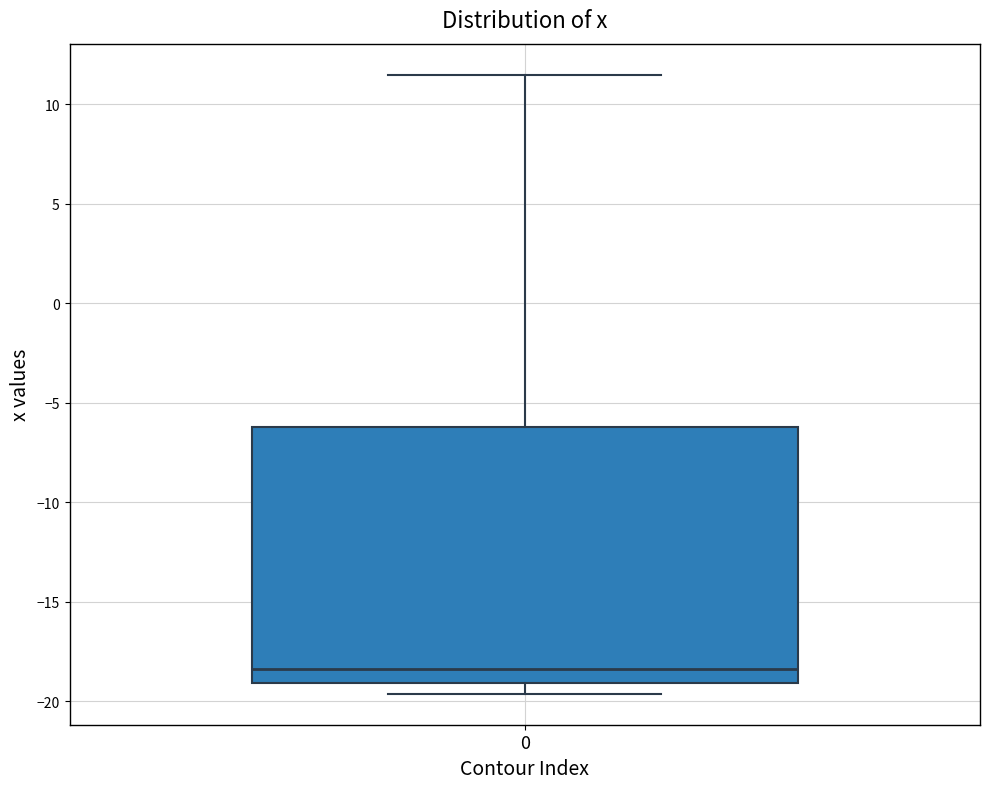

Where is the lower edge of the box at x = 0 on the y-axis? The values are not printed on the chart, so give them approximately, as read against the axis.

-19.0